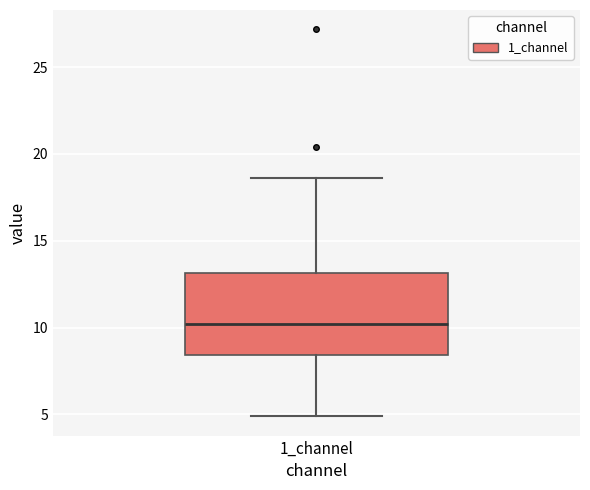

Read this box plot against the y-axis: the position of the median line, the range covered by the box, and the ends of both whiskers. The values are not printed on the chart, so give them approximately, as read against the axis.

median 10.0, box 8.5 to 13.0, whiskers 5.0 to 18.5